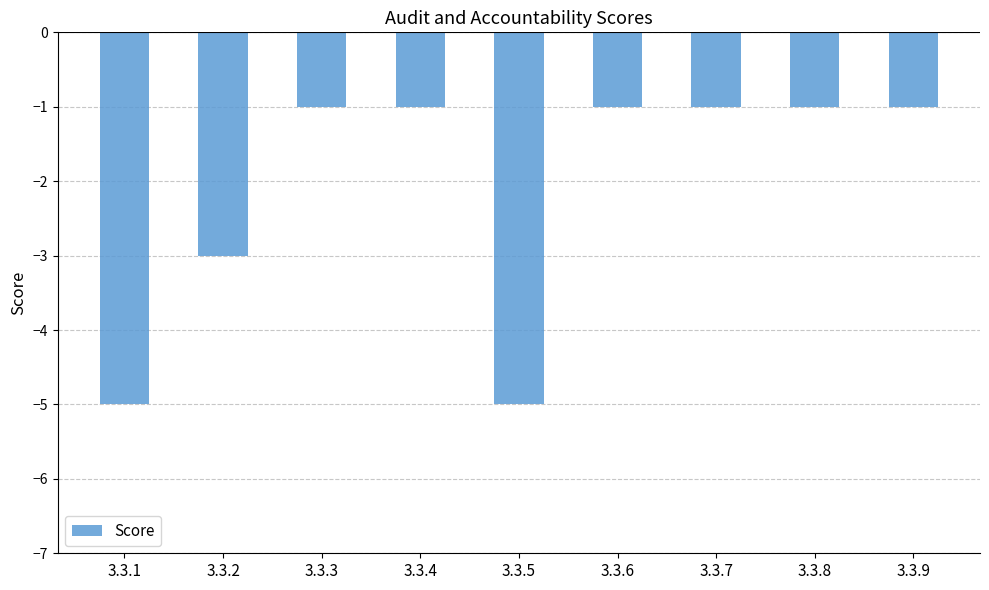

At which label is the value closest to -3?

3.3.2